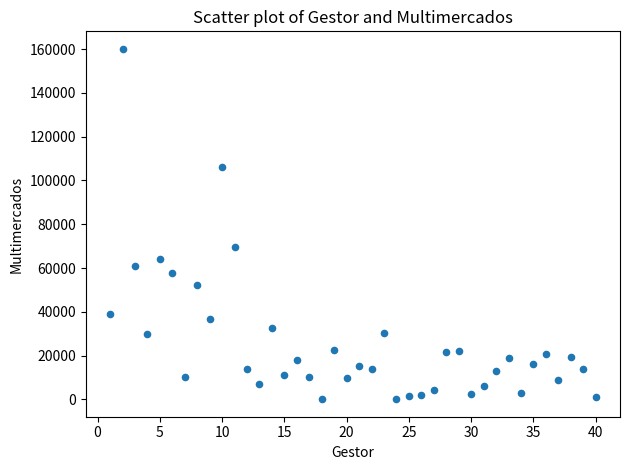

What is the range of X values (max minus min)?

39.0